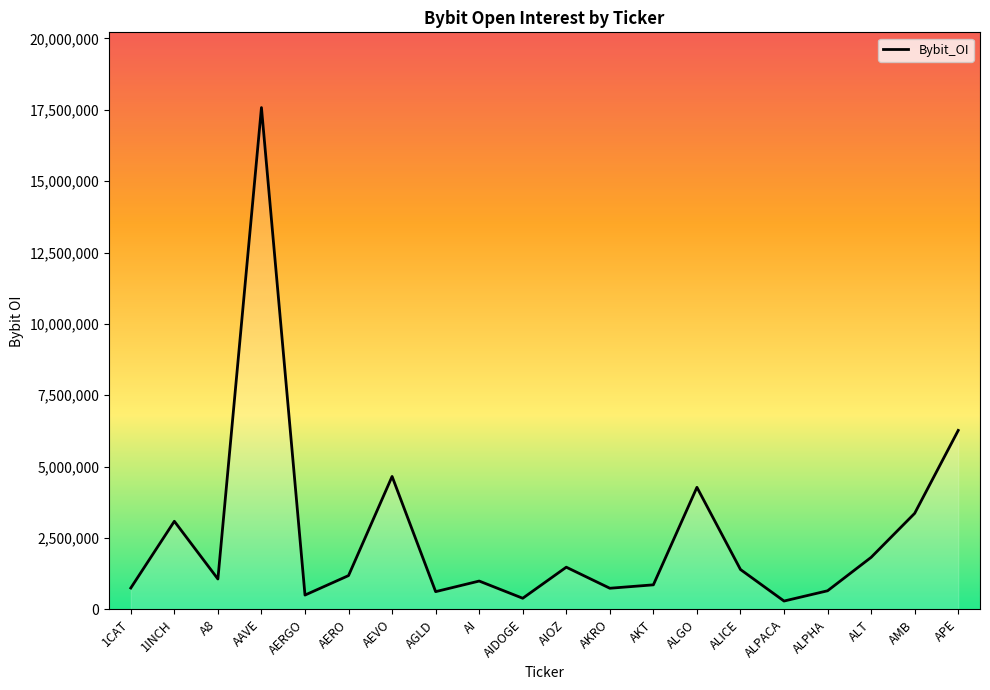

What is the greatest value displayed?

17575803